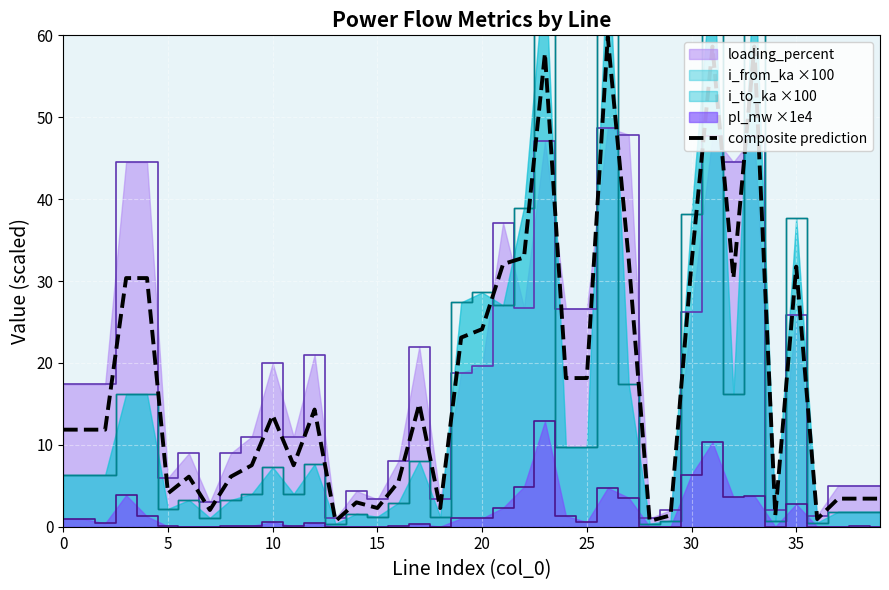

At which category does the chart reach its peak across all series?

26